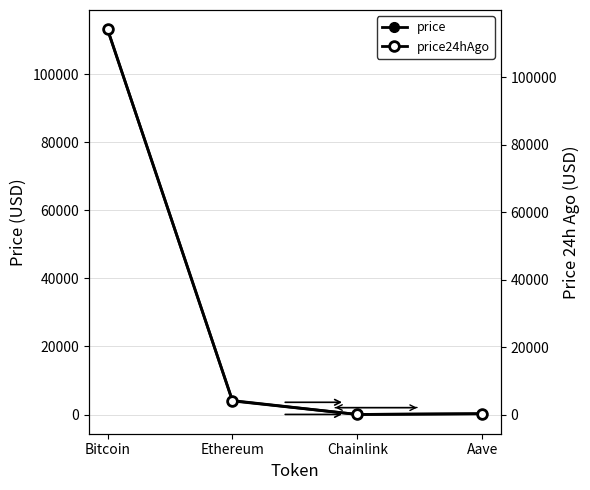

What are all the series names shown in the legend?

price, price24hAgo